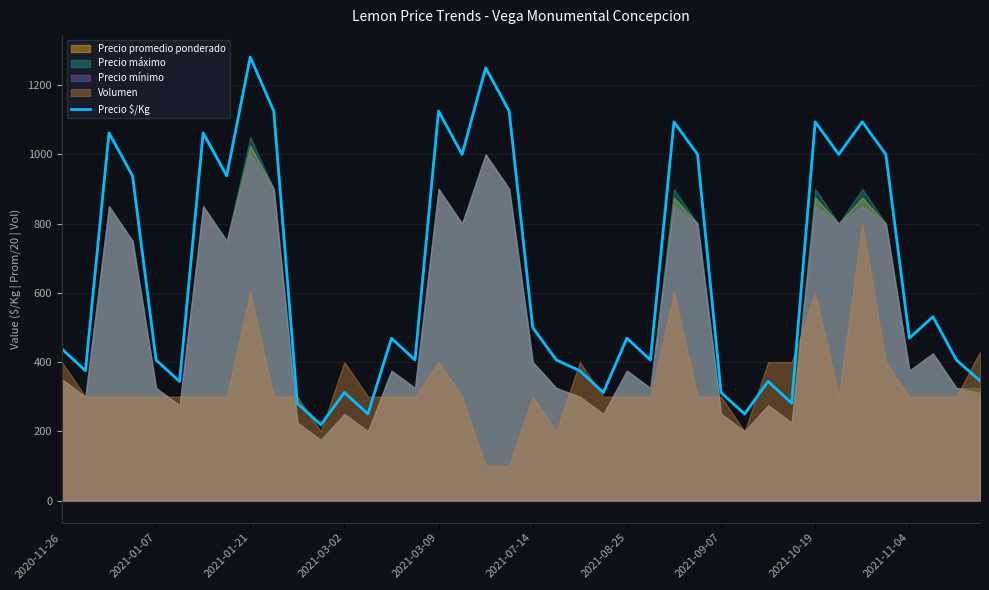

What is the average value?

652